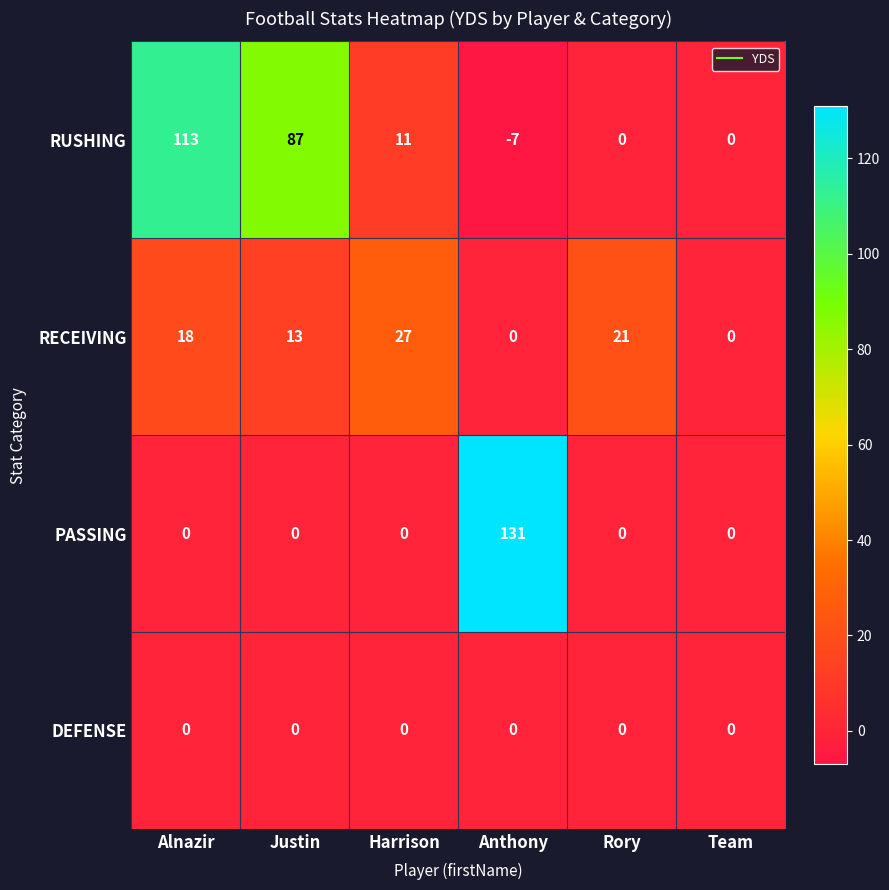

True or false: RUSHING has a value of -3 at Anthony.

False